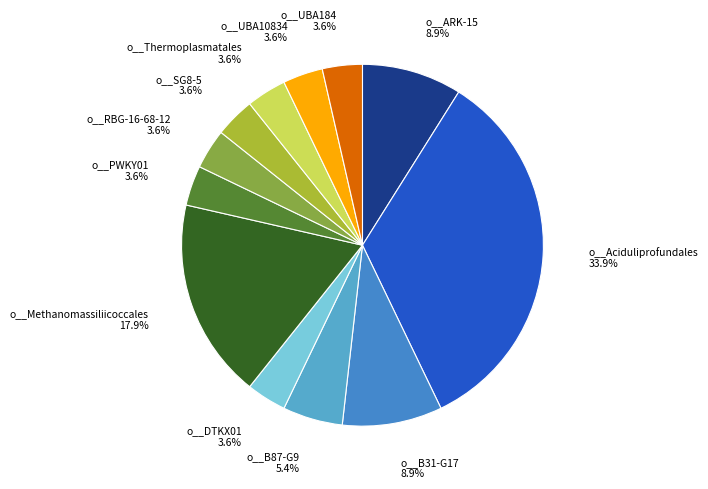

How many segments does this pie chart have?

12